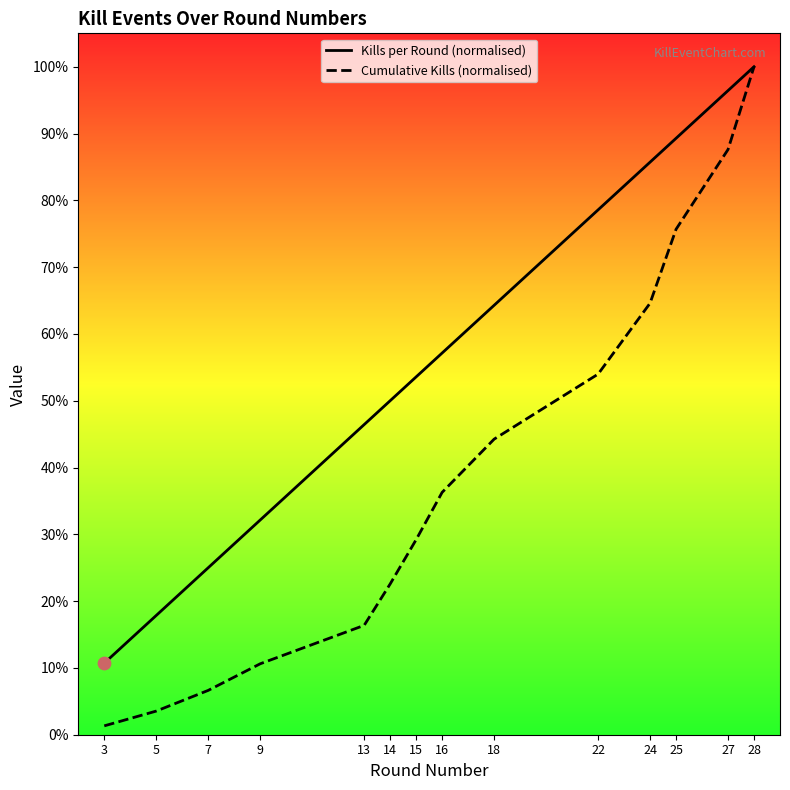

At which category is the sum across all series the highest?

28